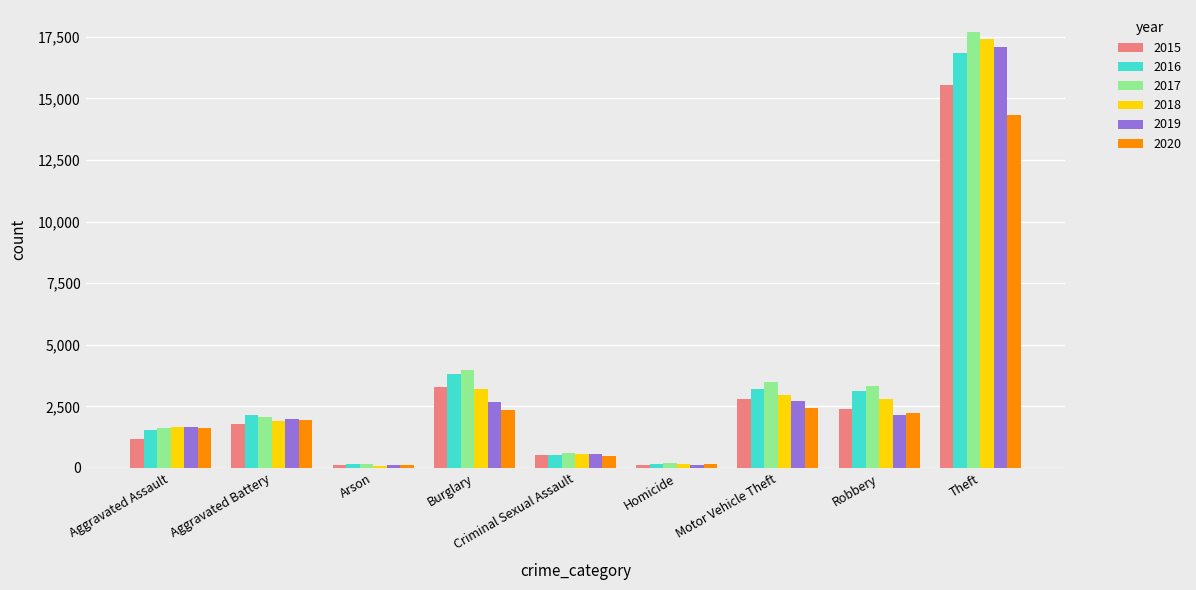

At which label does 2020 reach its peak?

Theft